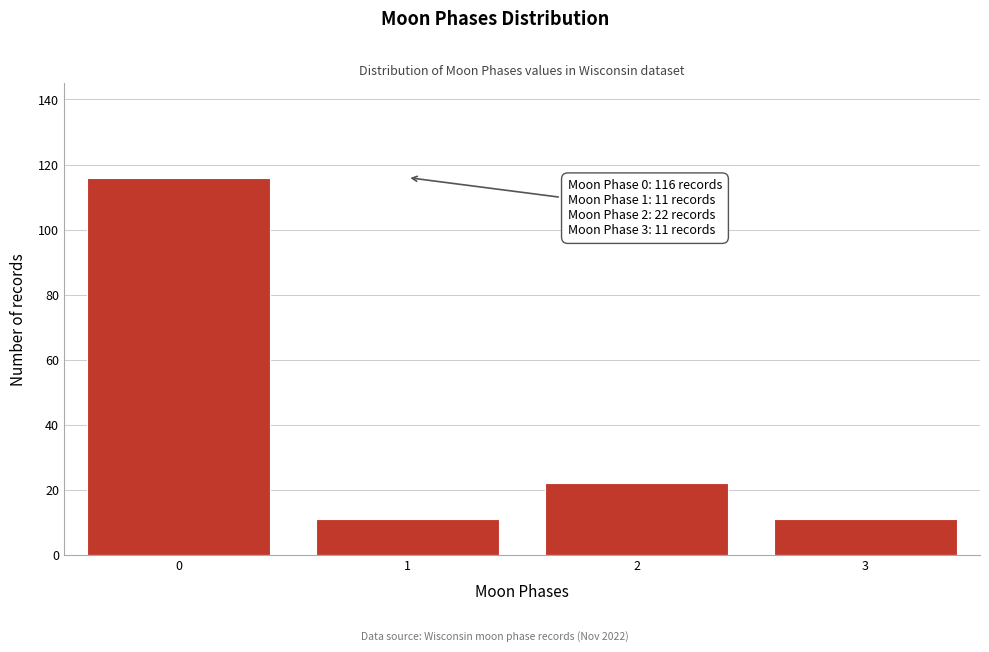

Reading left to right, transcribe all the data shown in this chart.

0=116	1=11	2=22	3=11